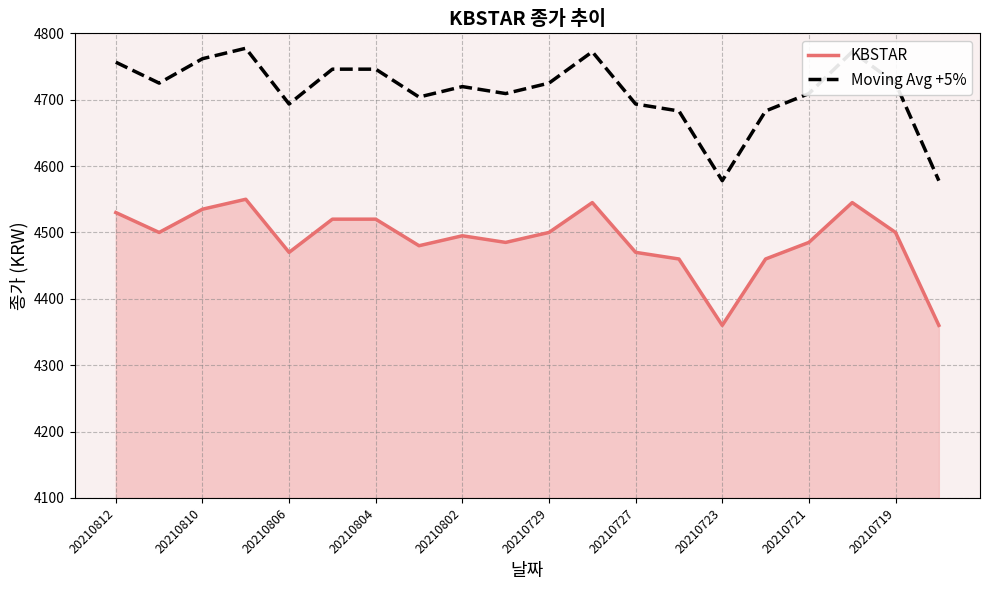

List the series in order of their peak value, lowest first.

KBSTAR, Moving Avg +5%